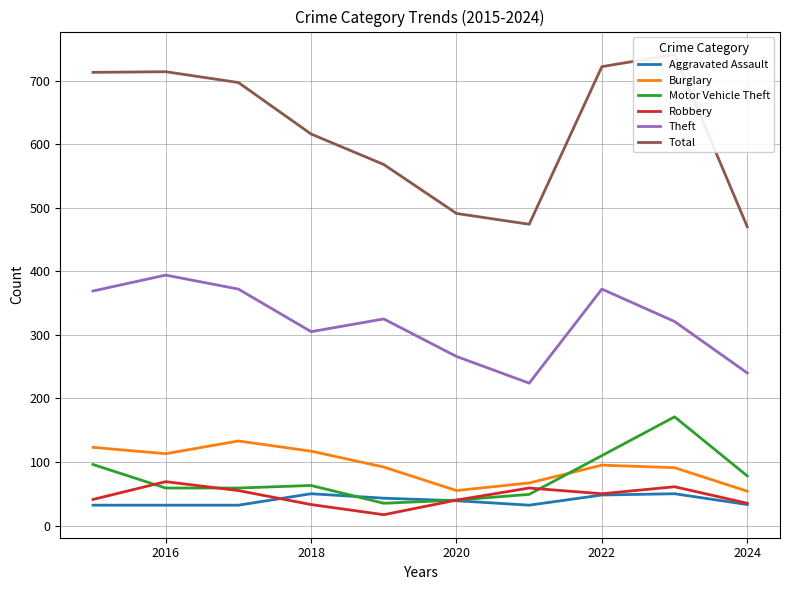

True or false: Aggravated Assault has a value of 21 at 2018.

False